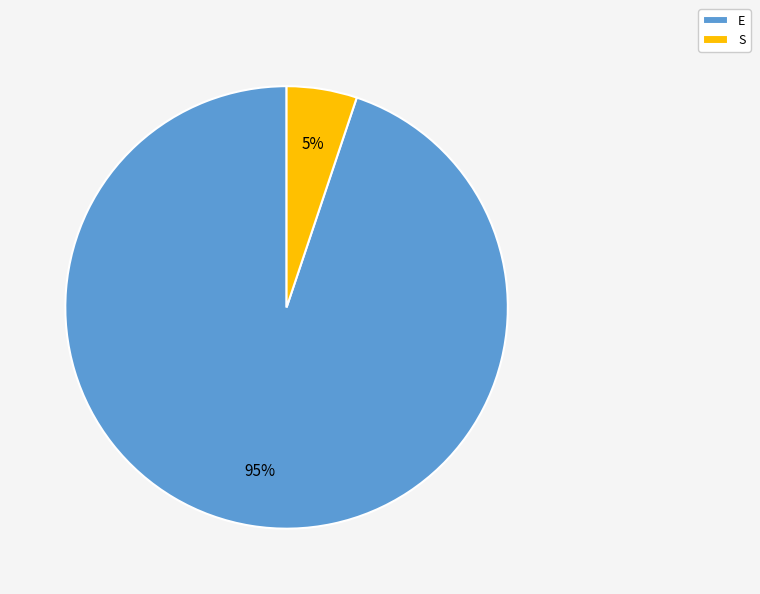

Which category has the smallest portion of the pie?

S